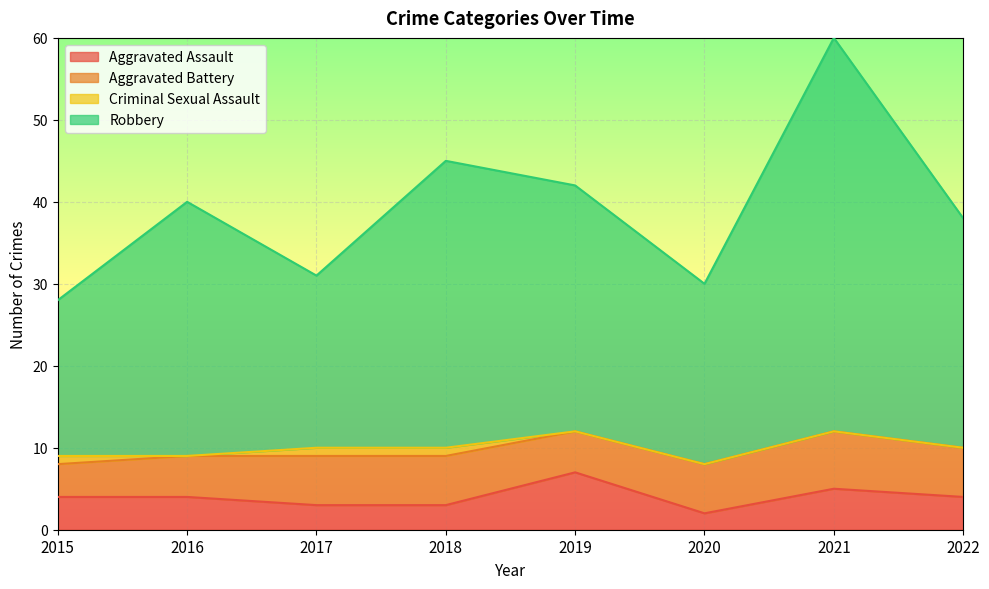

What are all the series names shown in the legend?

Aggravated Assault, Aggravated Battery, Criminal Sexual Assault, Robbery